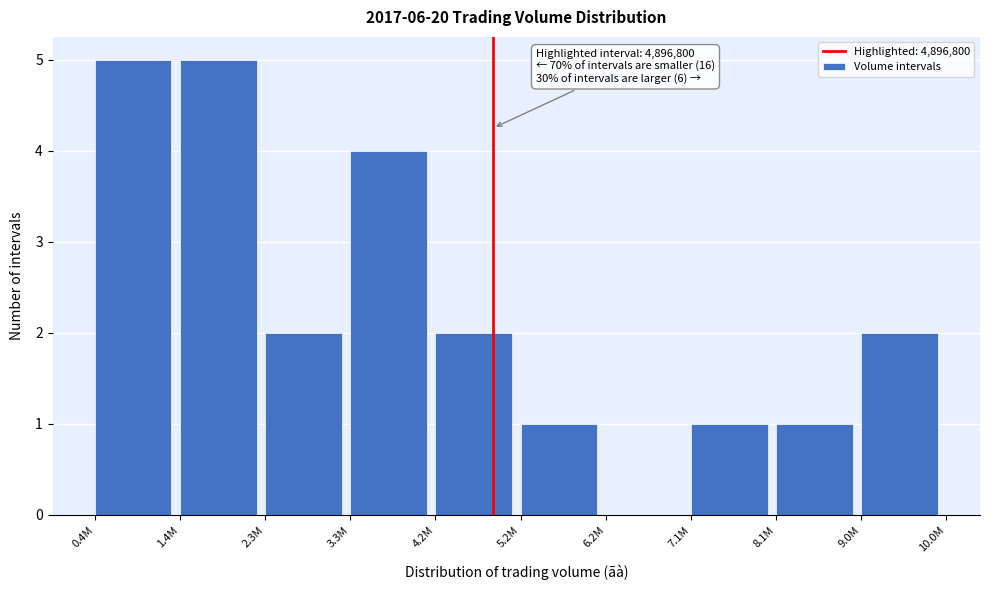

Reading right to left, what are all the values shown in this chart?

9.0M=2	8.1M=1	7.1M=1	6.2M=0	5.2M=1	4.2M=2	3.3M=4	2.3M=2	1.4M=5	0.4M=5